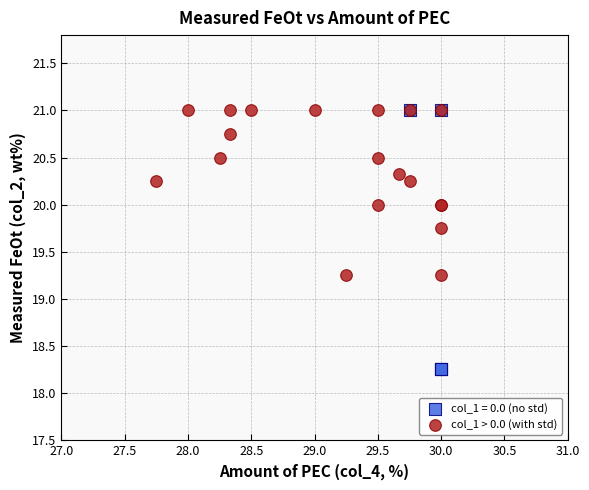

Which series reaches the minimum Y coordinate?

col_1 = 0.0 (no std)